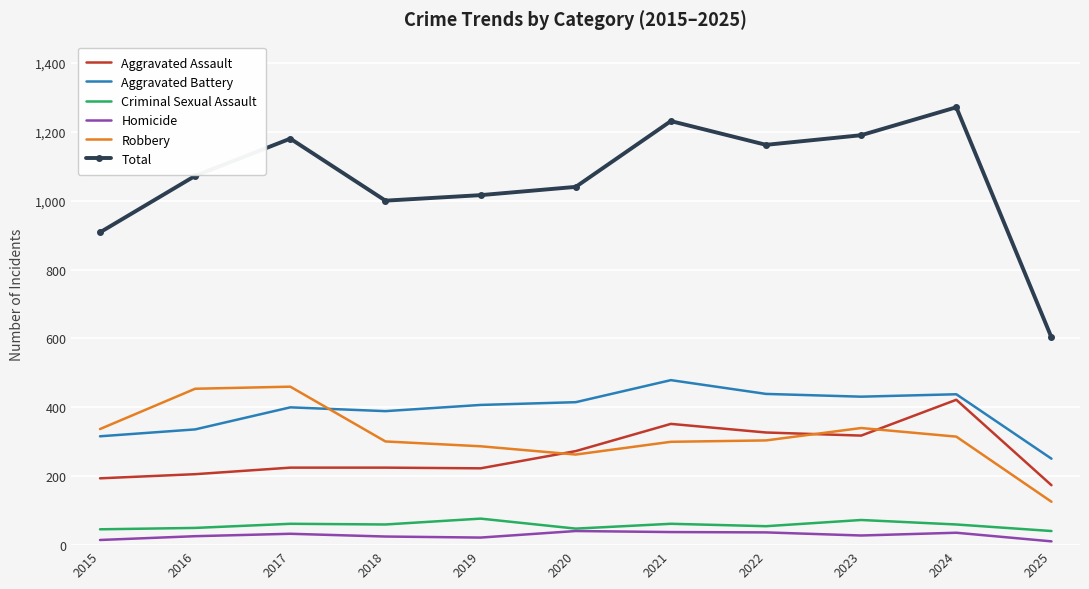

What is the sum of all Aggravated Assault values?

2939